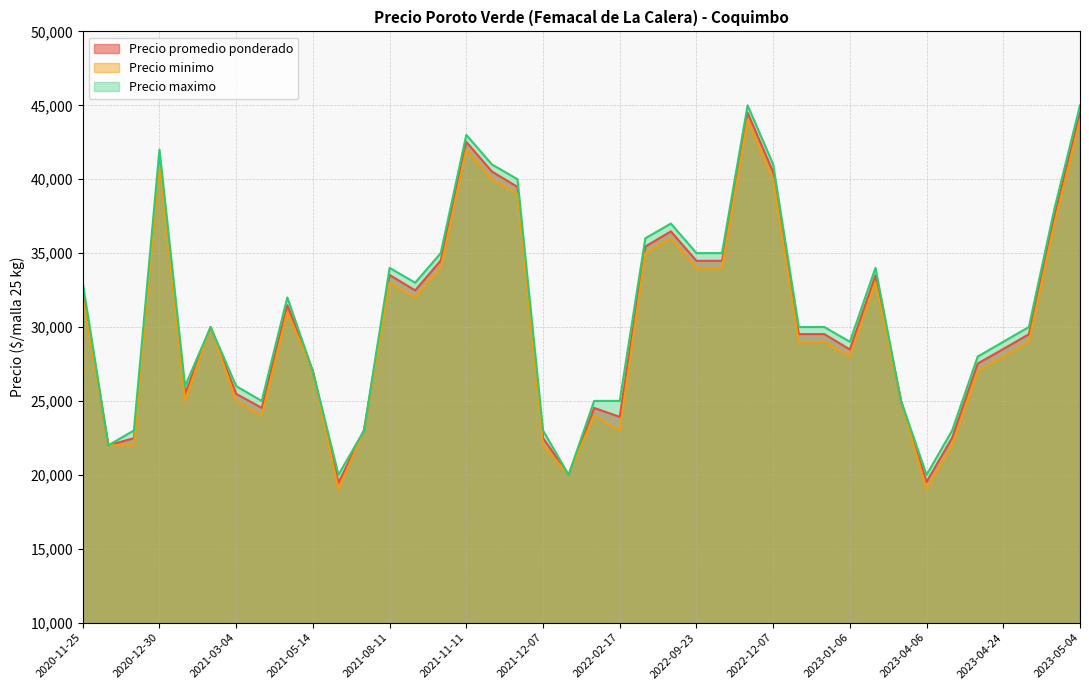

What is the lowest value of the Precio maximo series?

20000